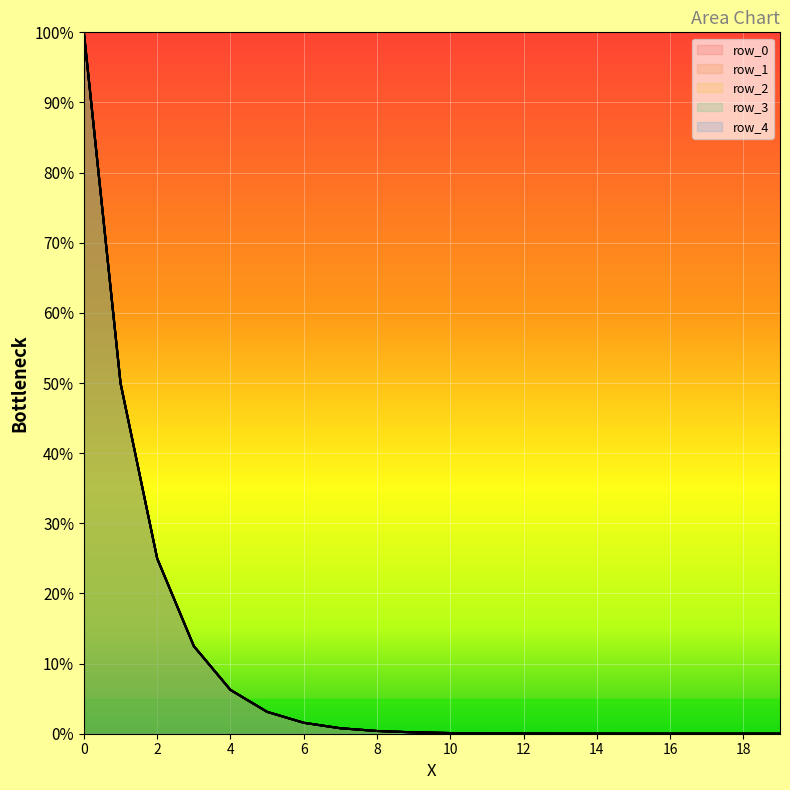

At 17, list the series in order from largest to smallest.

row_4, row_1, row_3, row_2, row_0